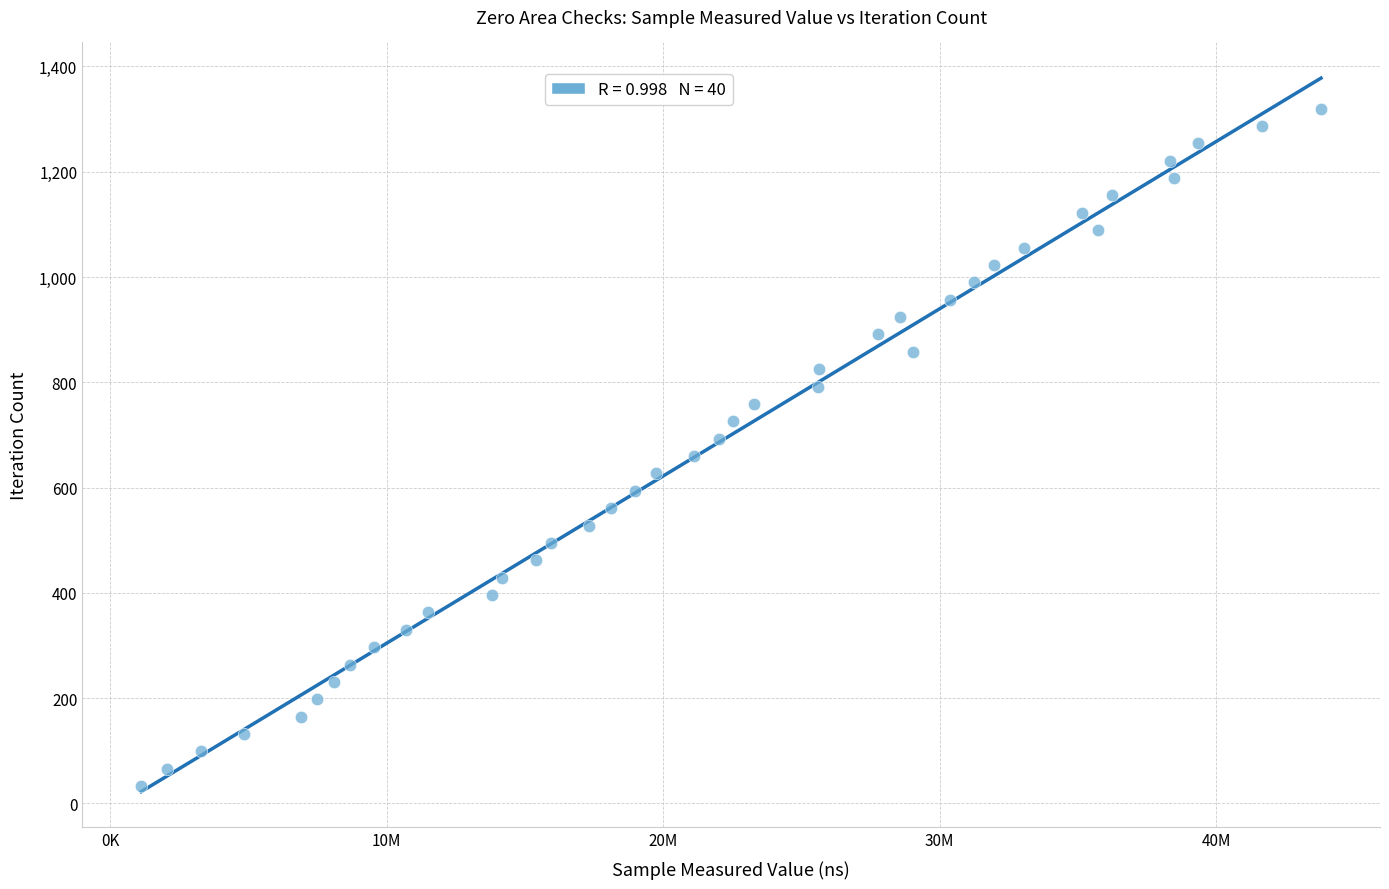

What is the range of X values (max minus min)?

42665700